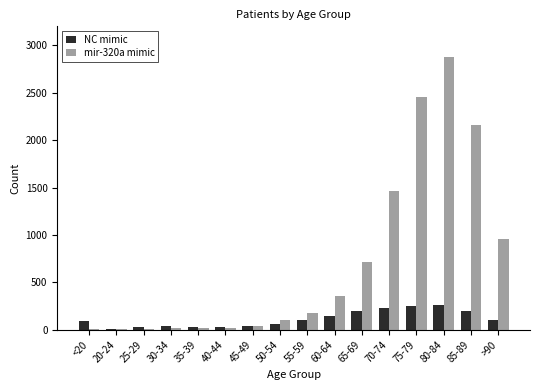

Which category has the highest value across all series?

80-84